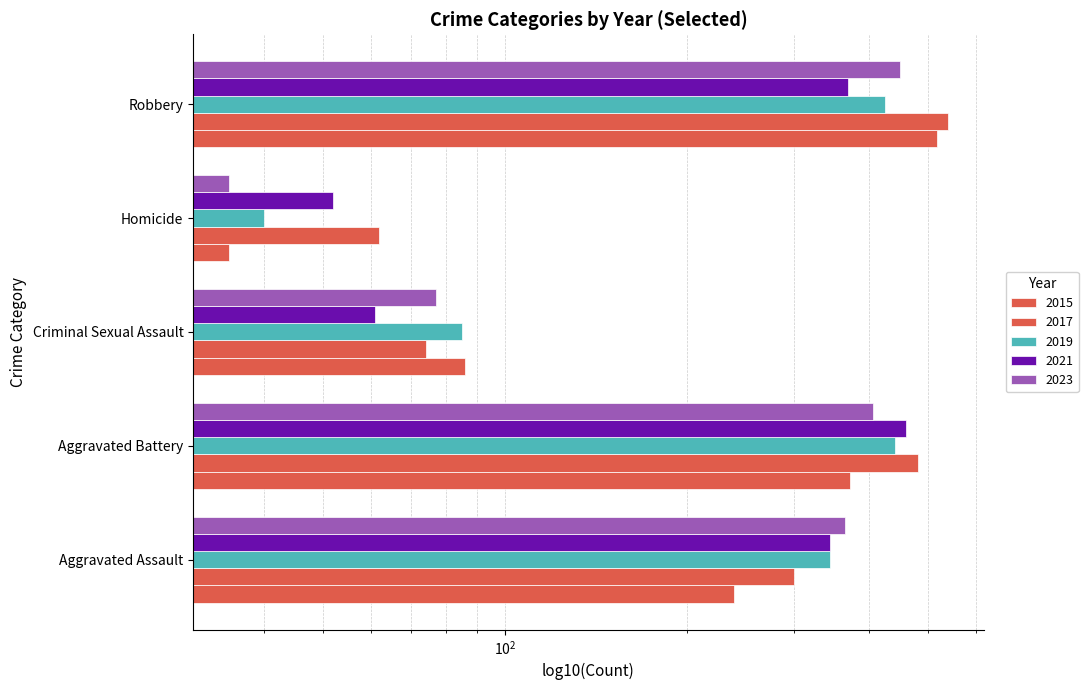

The value of 2015 at Robbery is 517. True or false?

True